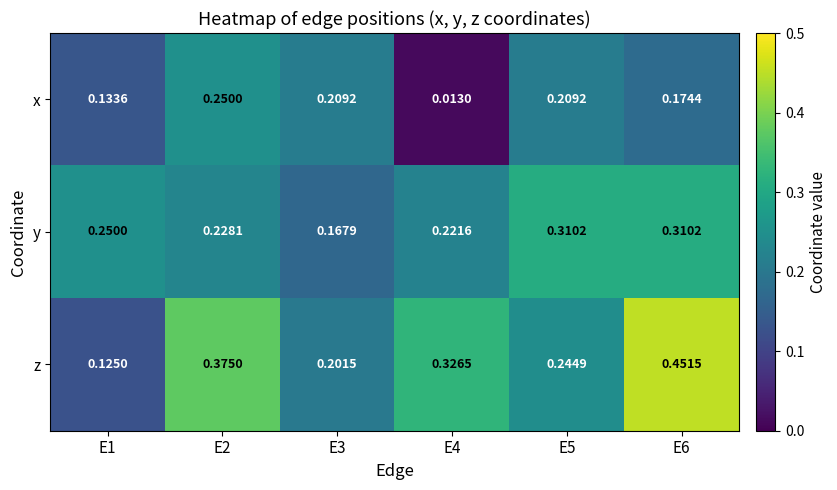

Rank the series at E4 from highest to lowest value.

z, y, x